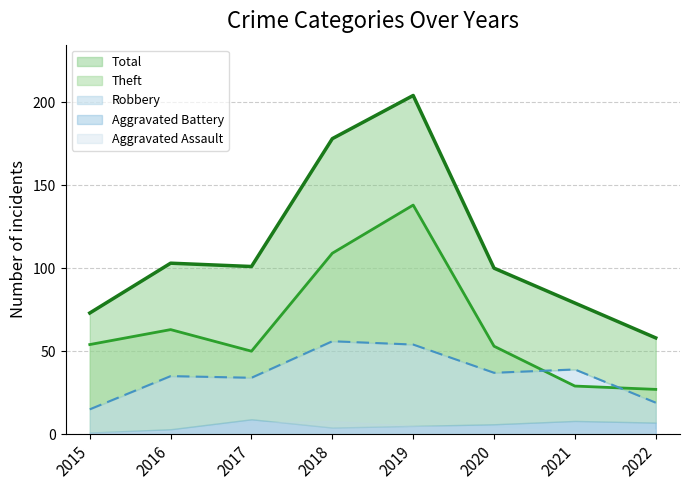

Where does the Robbery series first go above 37?

2018